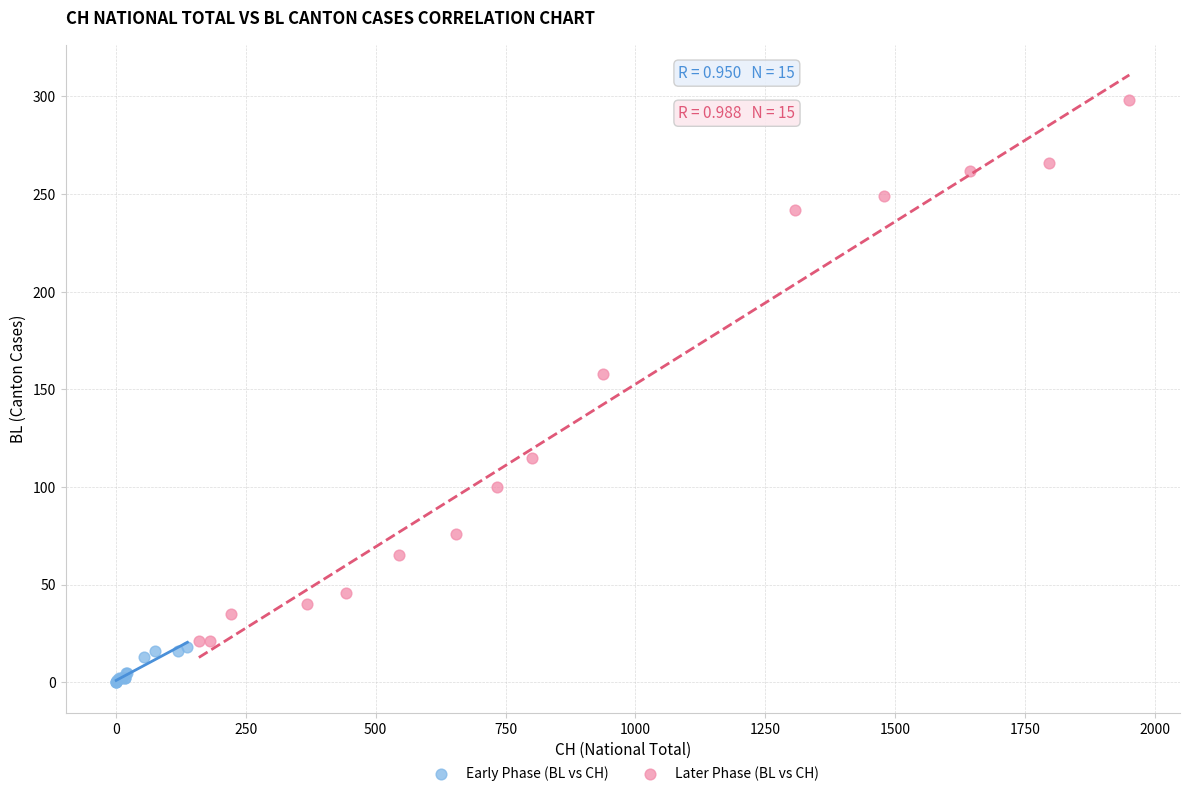

Which series contains the lowest Y value?

Early Phase (BL vs CH)